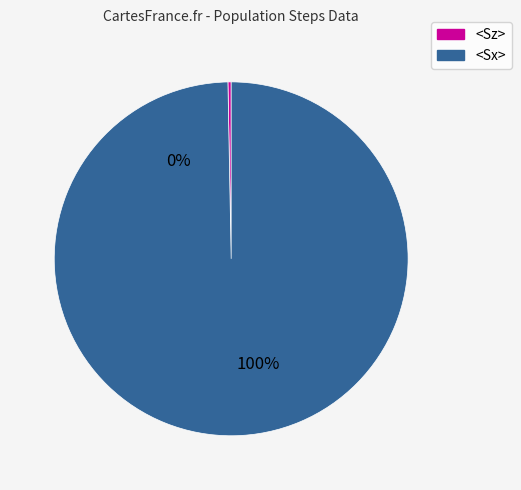

True or false: 8000 accounts for 13% of the total.

False